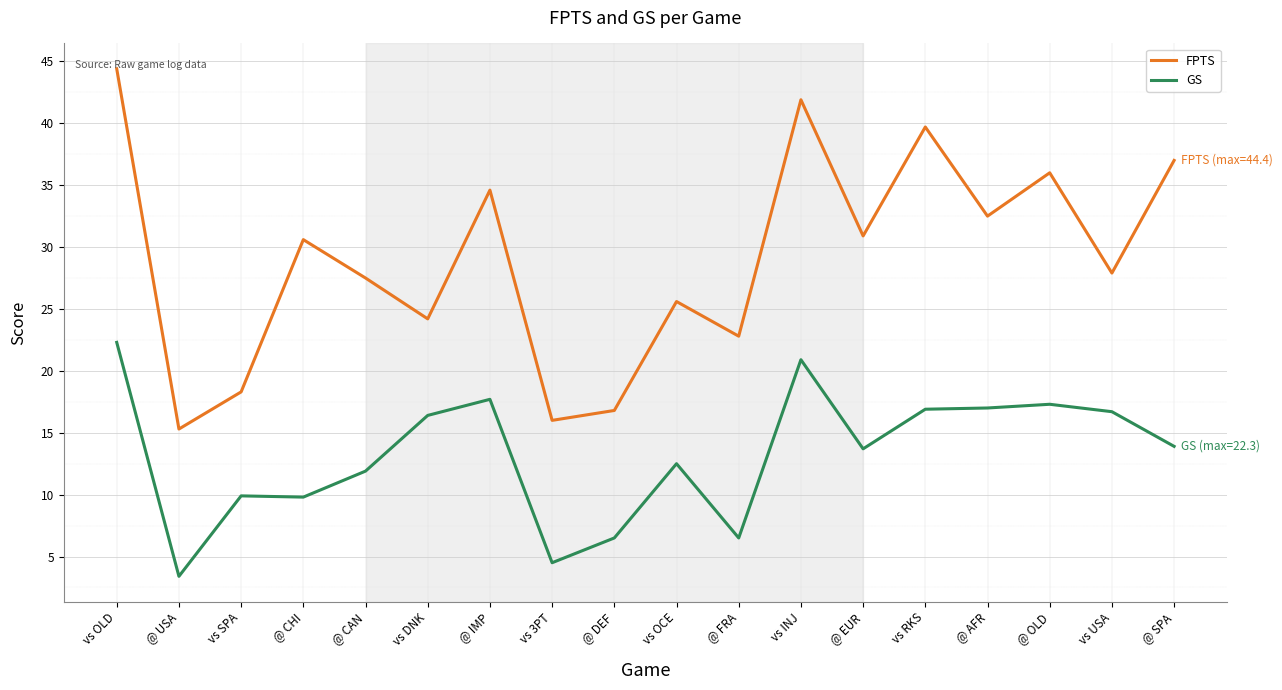

What are all the series names shown in the legend?

FPTS, GS